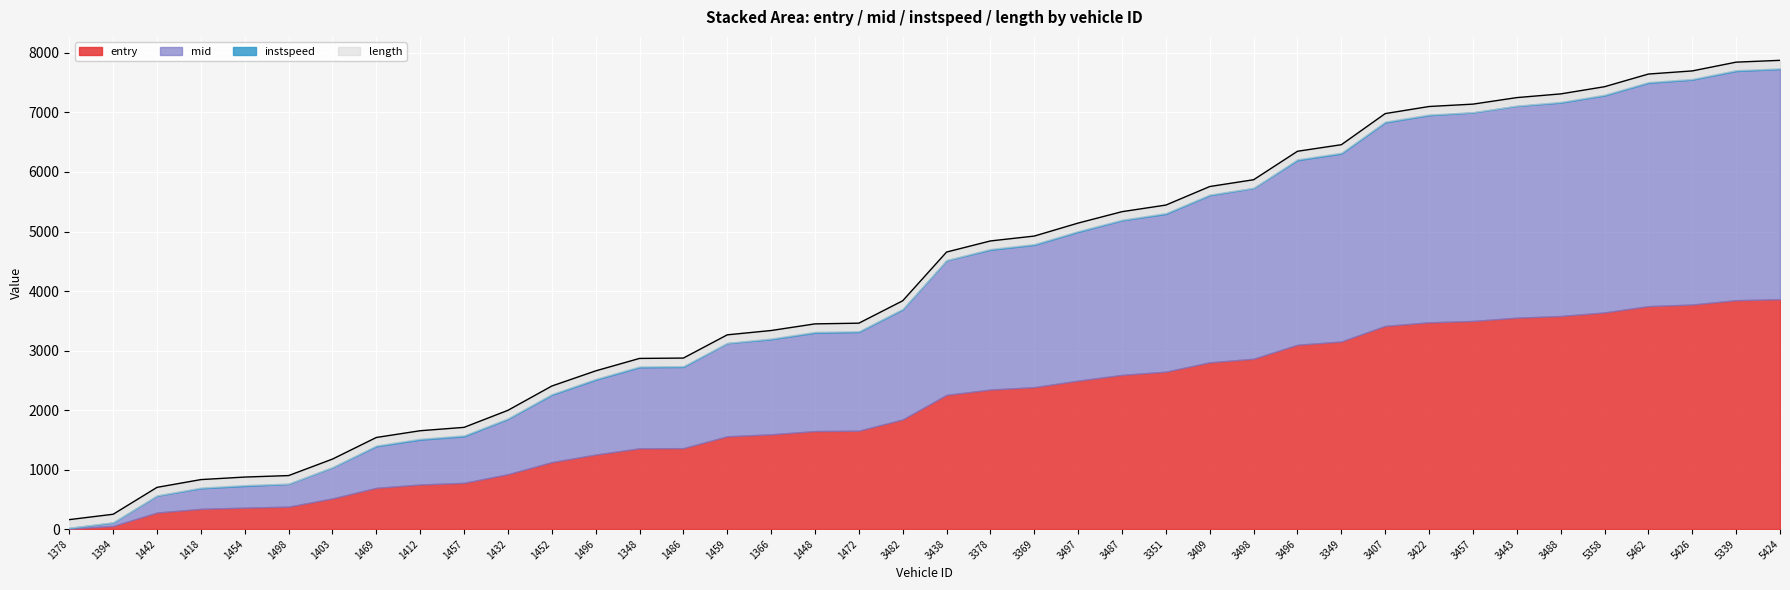

What is the maximum value shown in the chart?

3867.3